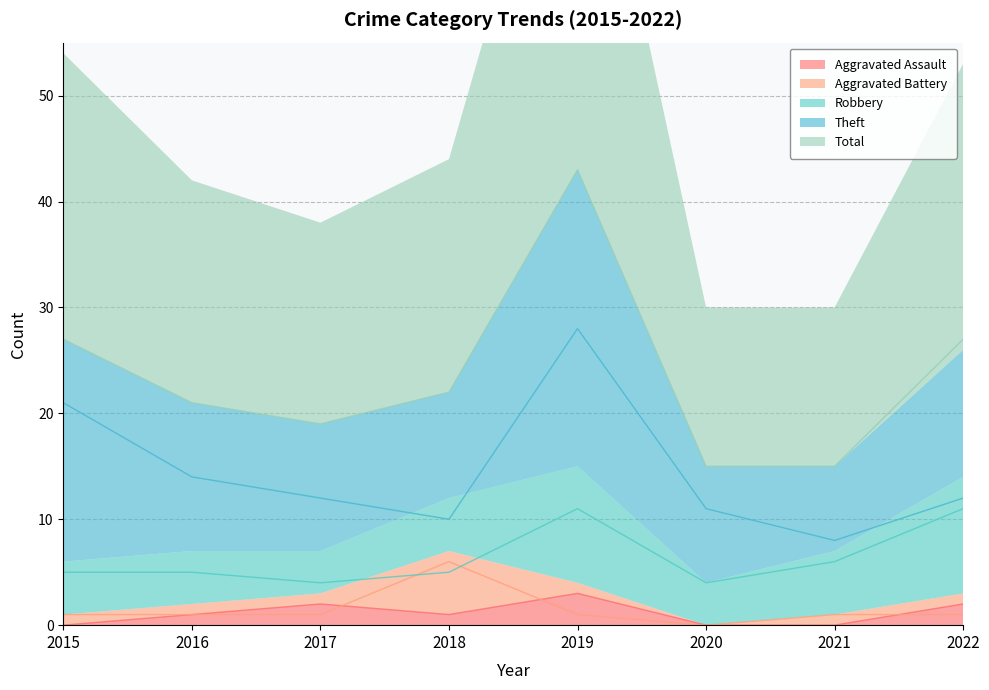

Which has a higher value, 2019 or 2015?

2019